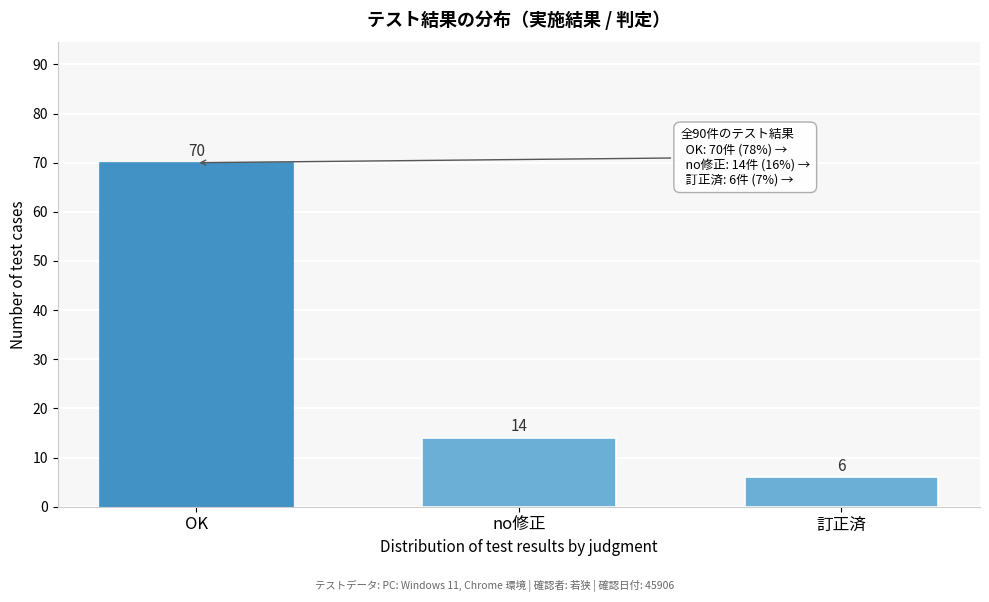

Reading left to right, transcribe all the data shown in this chart.

70	14	6